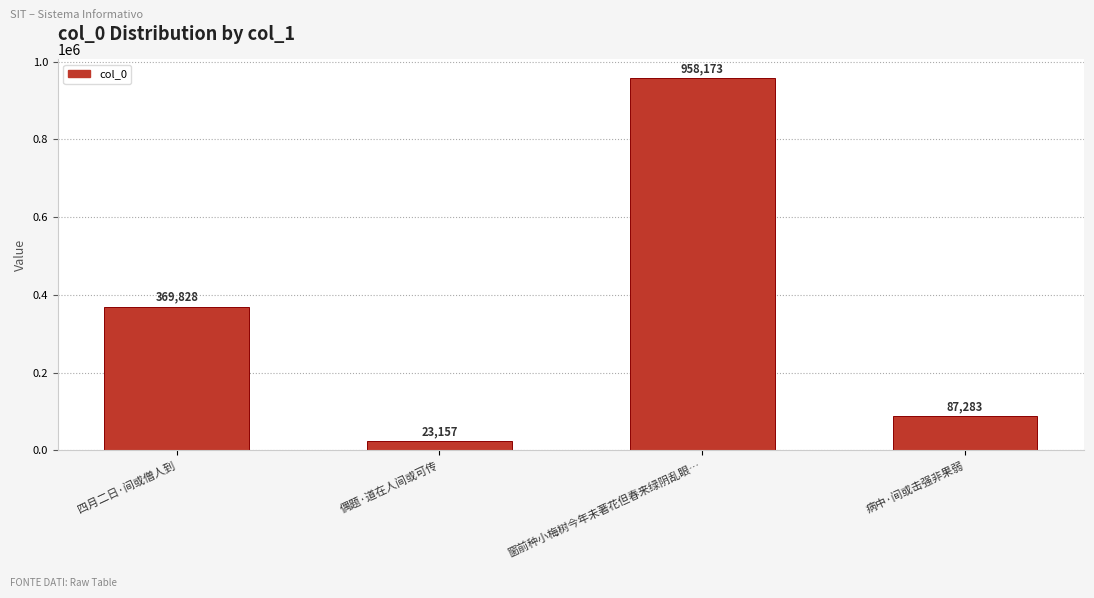

How many bars are there in total?

4